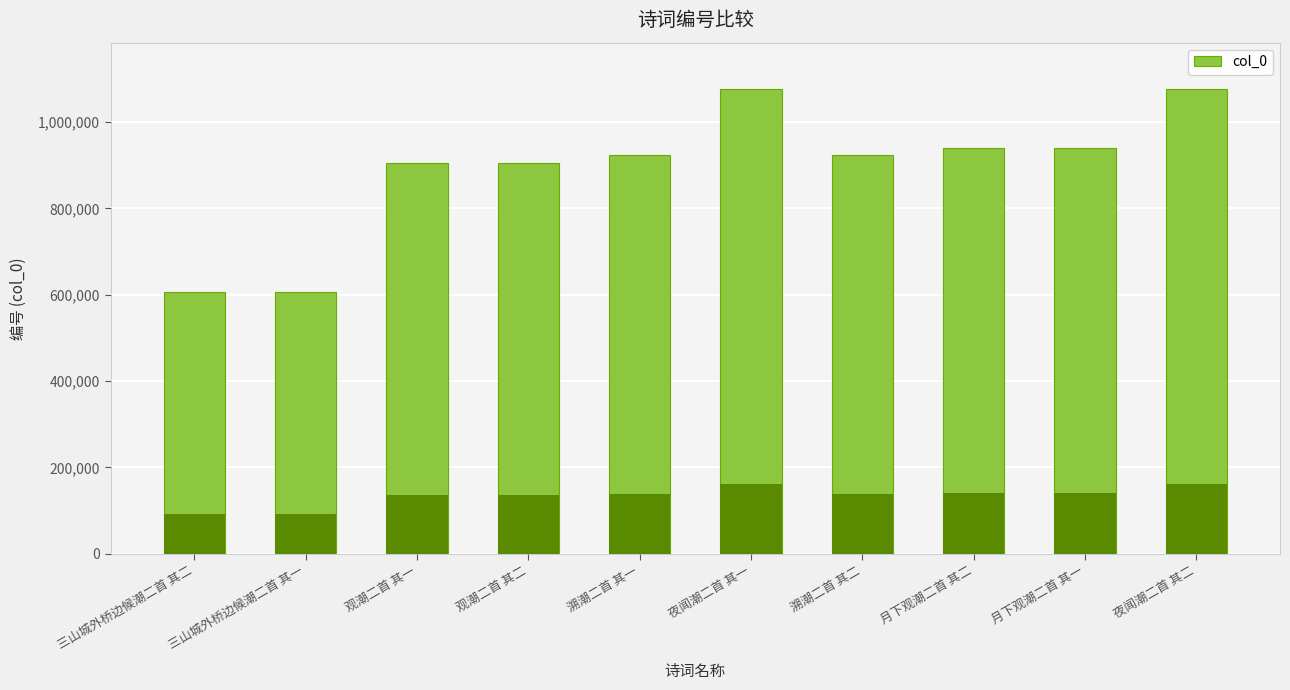

True or false: the data shows 229362 at 溯潮二首 其一.

False